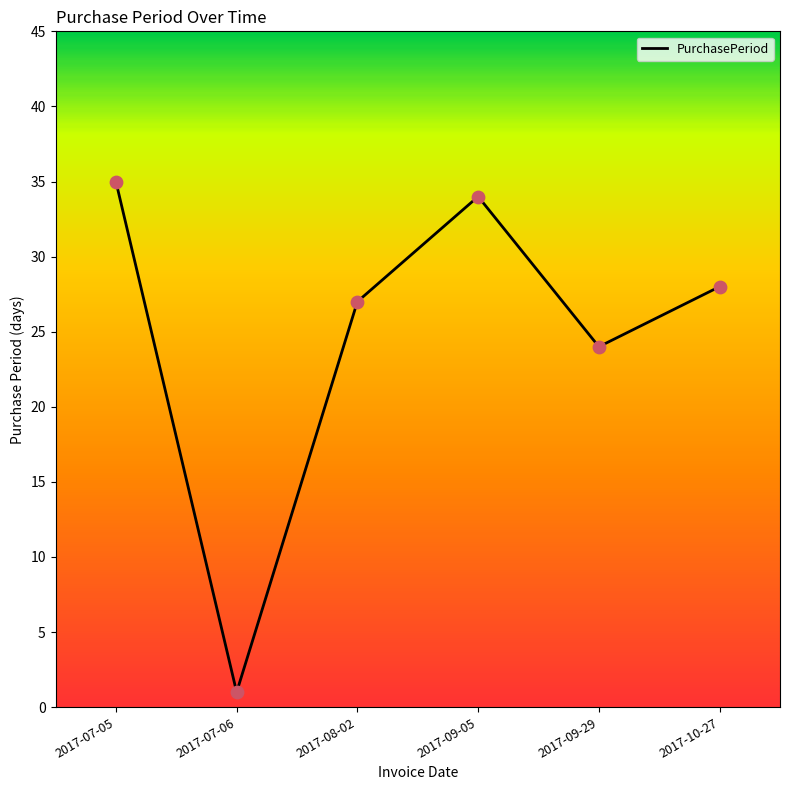

What is the change in value from 2017-07-06 to 2017-09-05?

+33